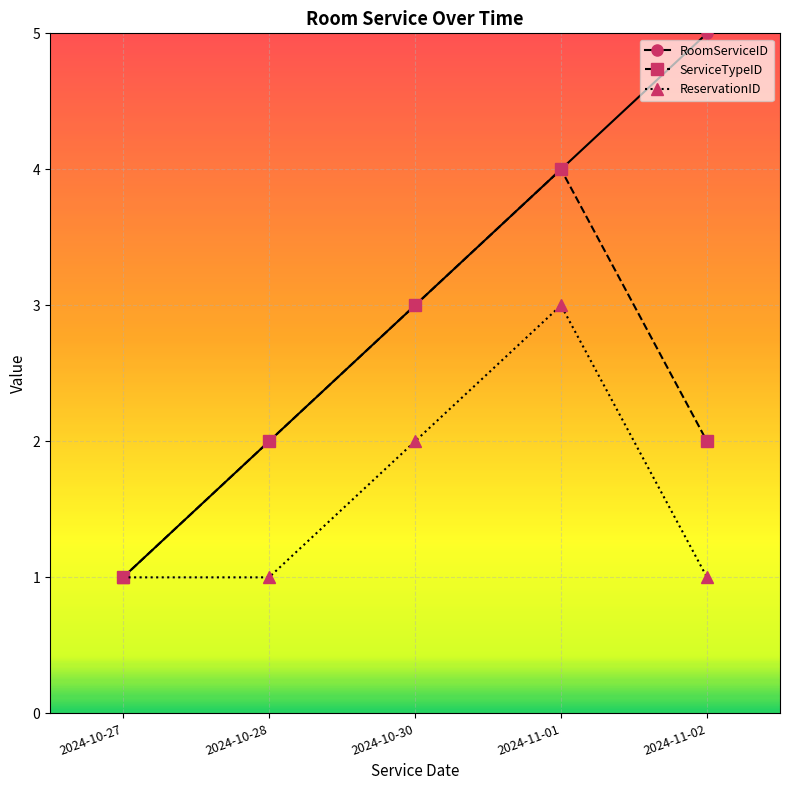

At which category is the sum across all series the highest?

2024-11-01